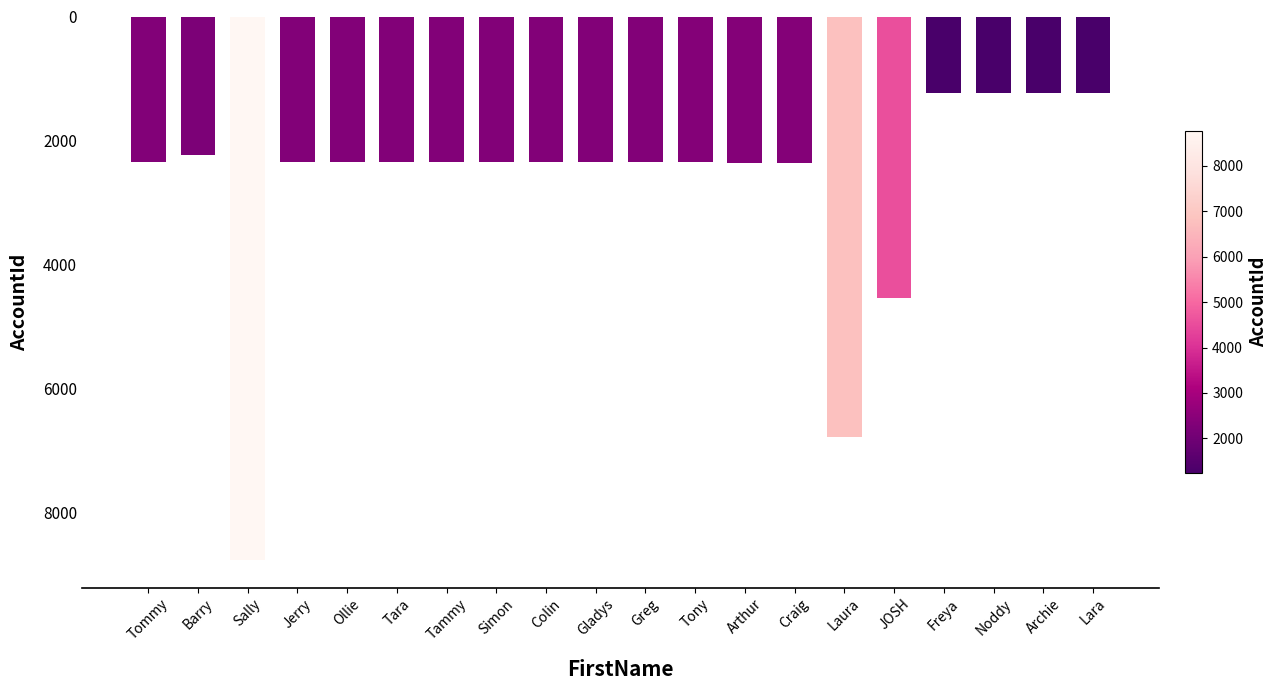

What value does the data have at Noddy, to the nearest 100?

-1200